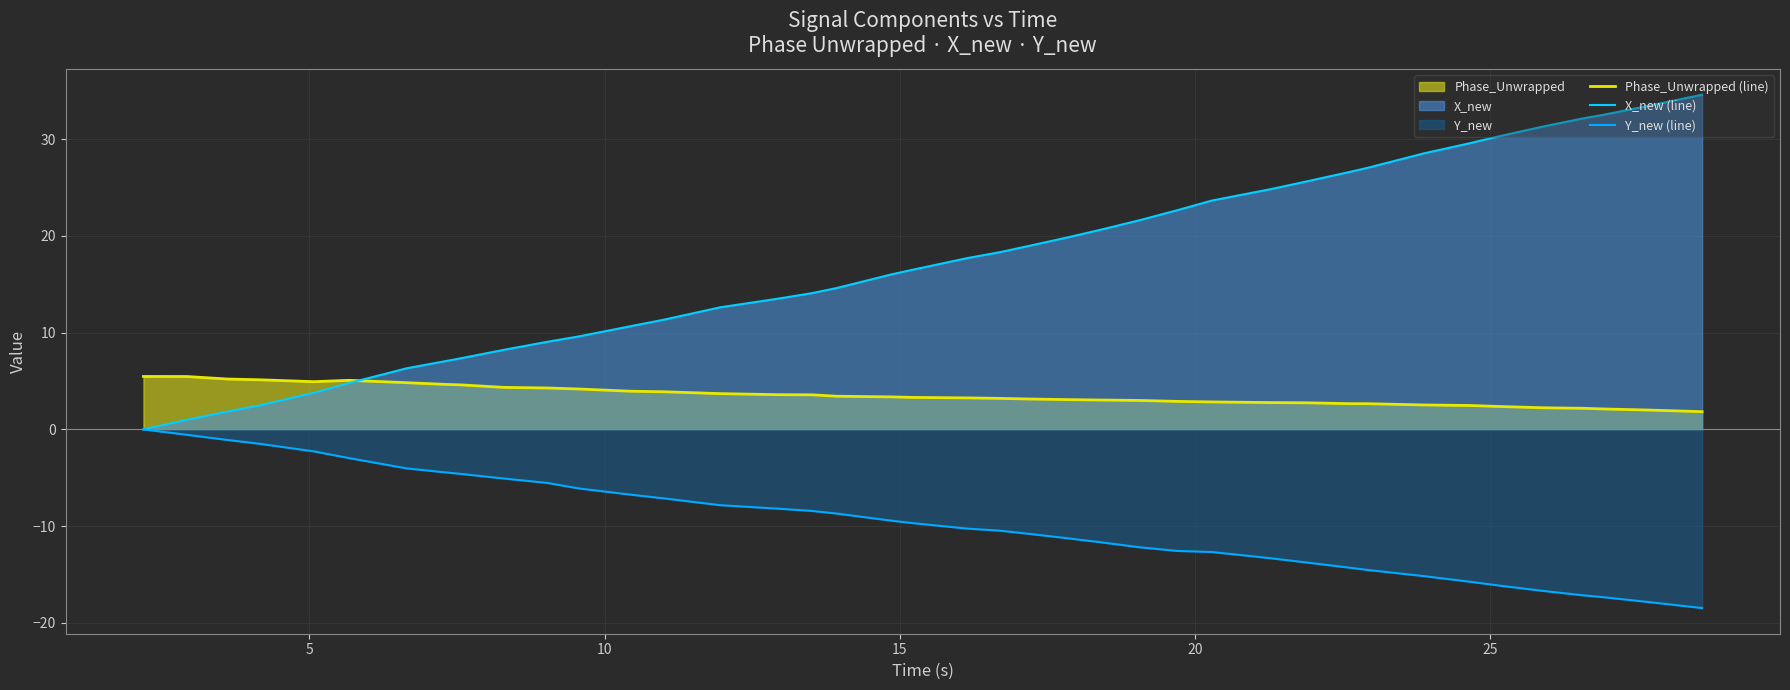

How many lines are shown in the chart?

3